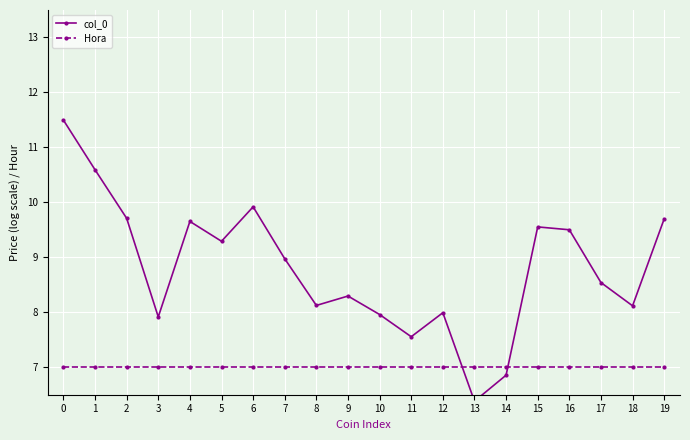

Is the value of col_0 at 9 greater than the value of Hora at 16?

Yes